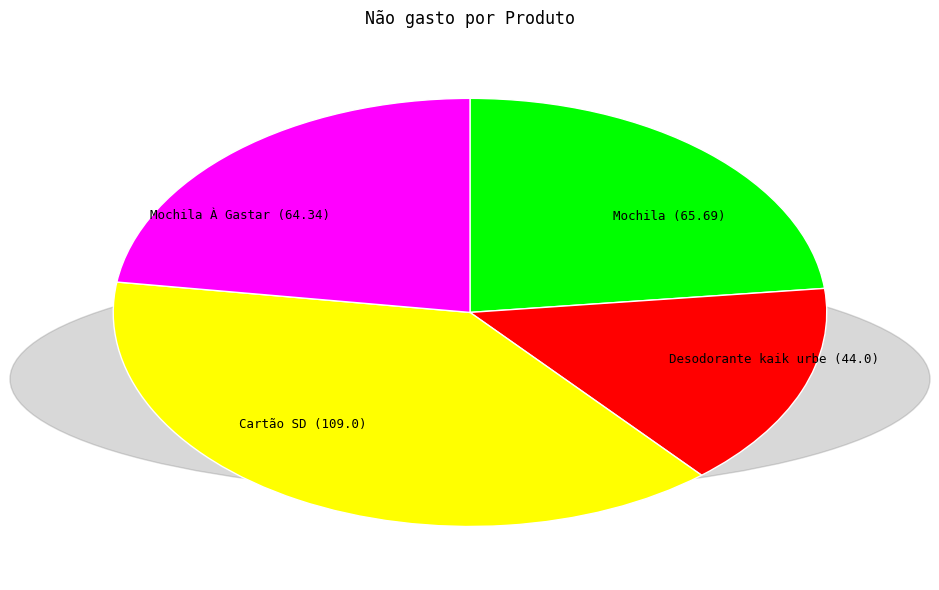

How many segments does this pie chart have?

4